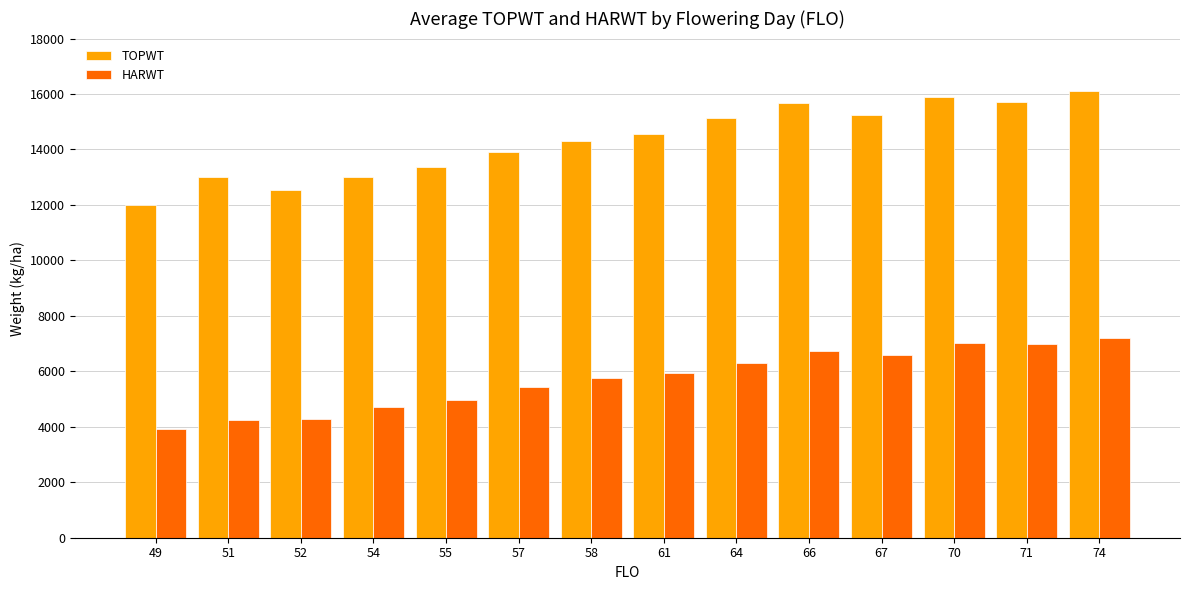

What is the total value across all series at 64?

21451.0